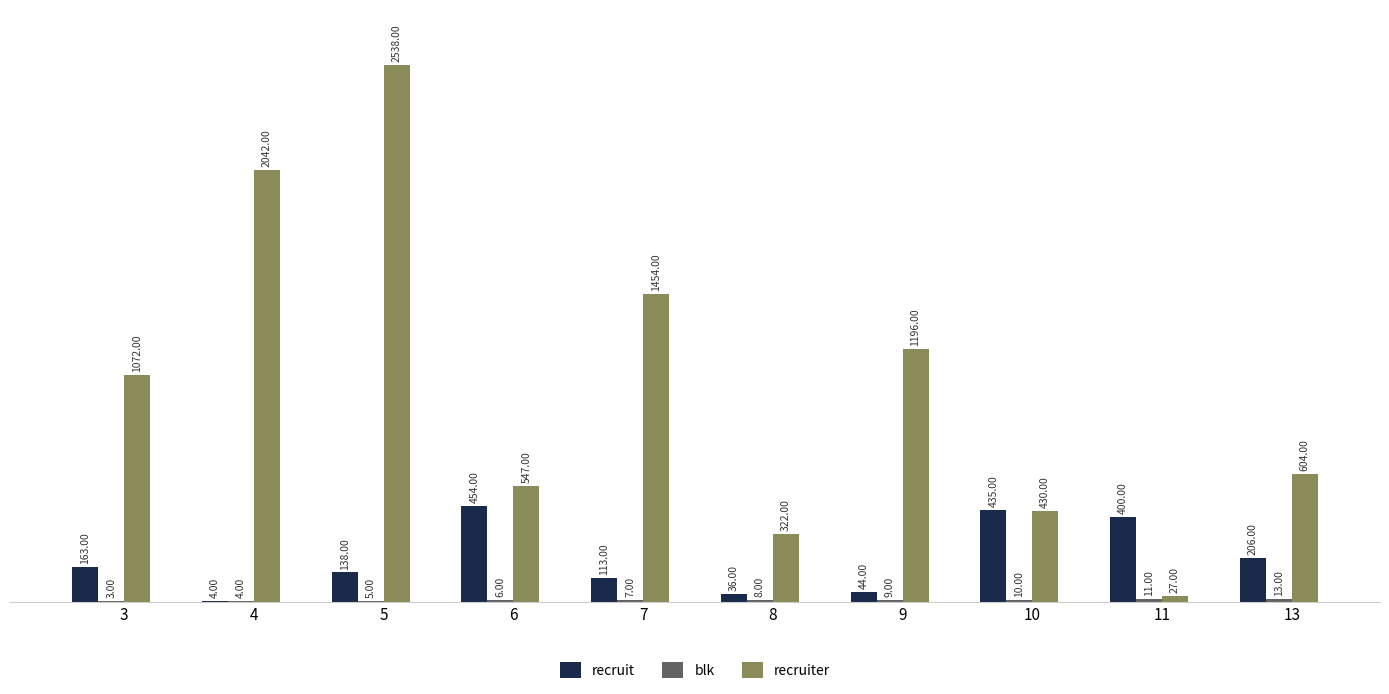

Which series changed the most between 4 and 7?

recruiter